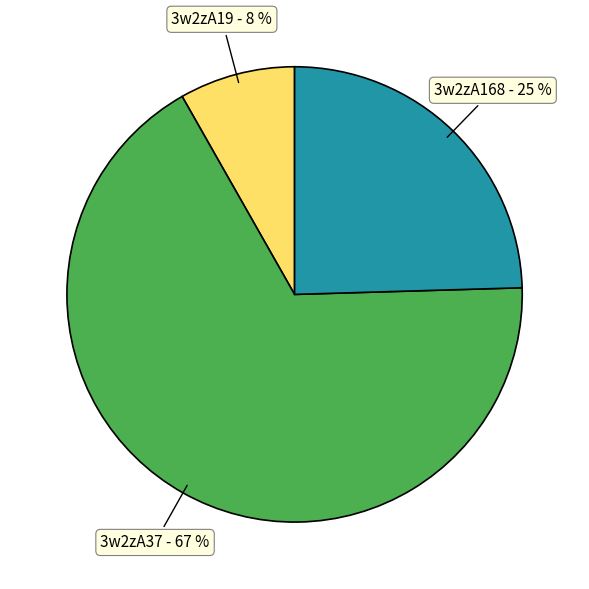

True or false: 3w2zA168 accounts for 25% of the total.

True